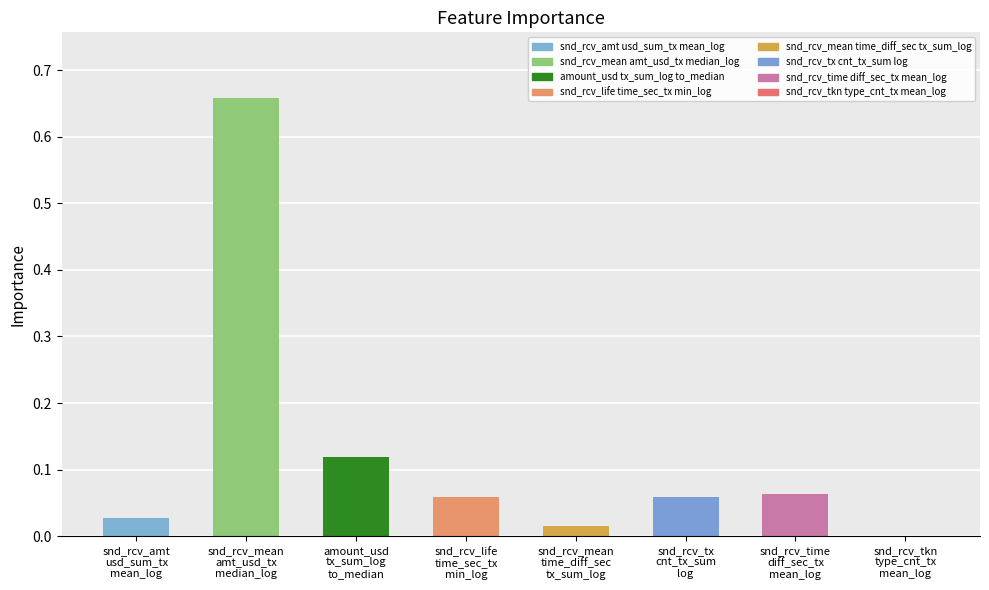

What is the sum of all values?

1.0